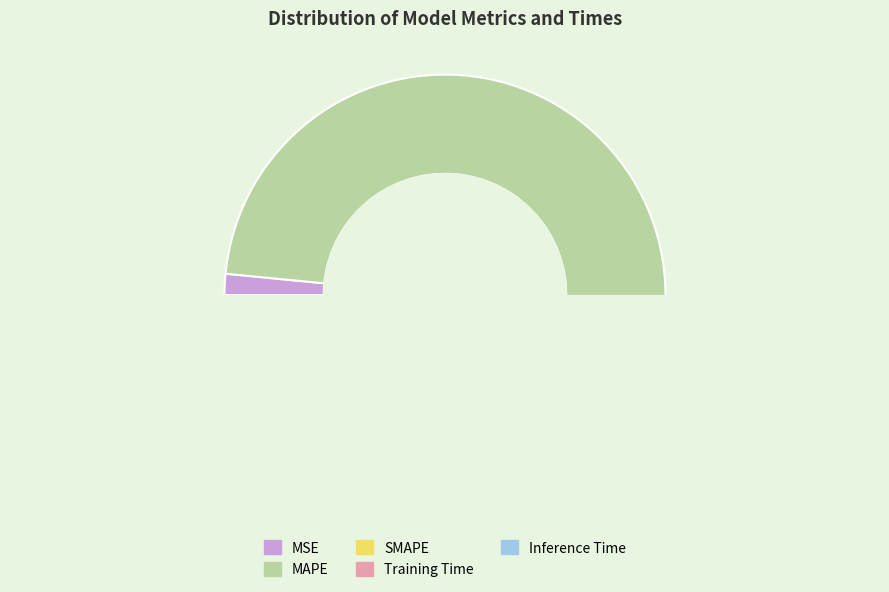

What is the majority slice?

MAPE